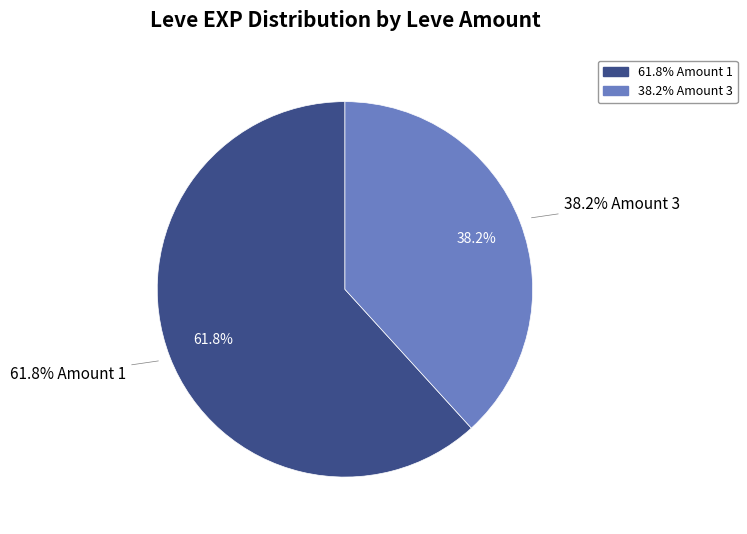

The 1 slice represents 1% of the pie. True or false?

False